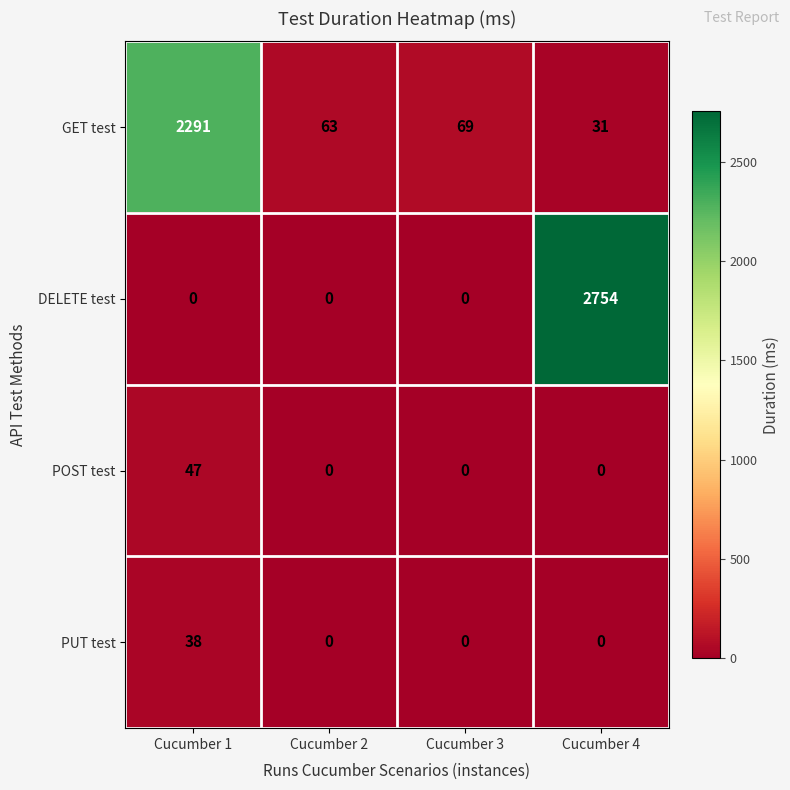

What value does the POST test series have at Cucumber 1?

47